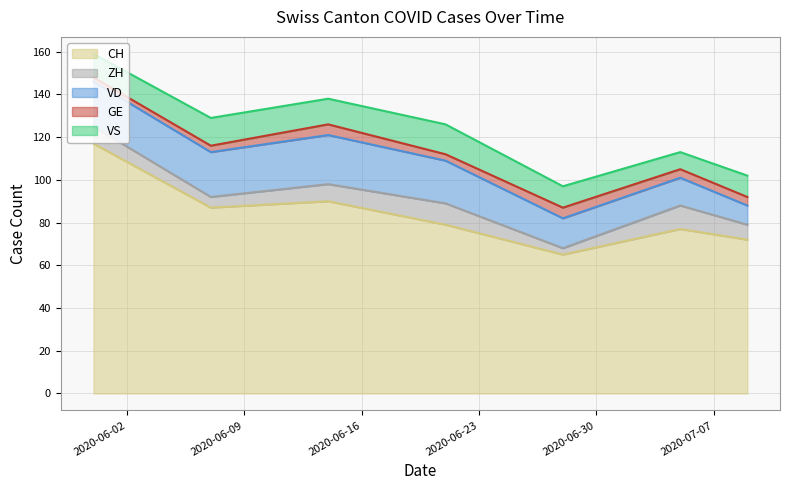

The GE series shows 8 at 2020-06-28. True or false?

False